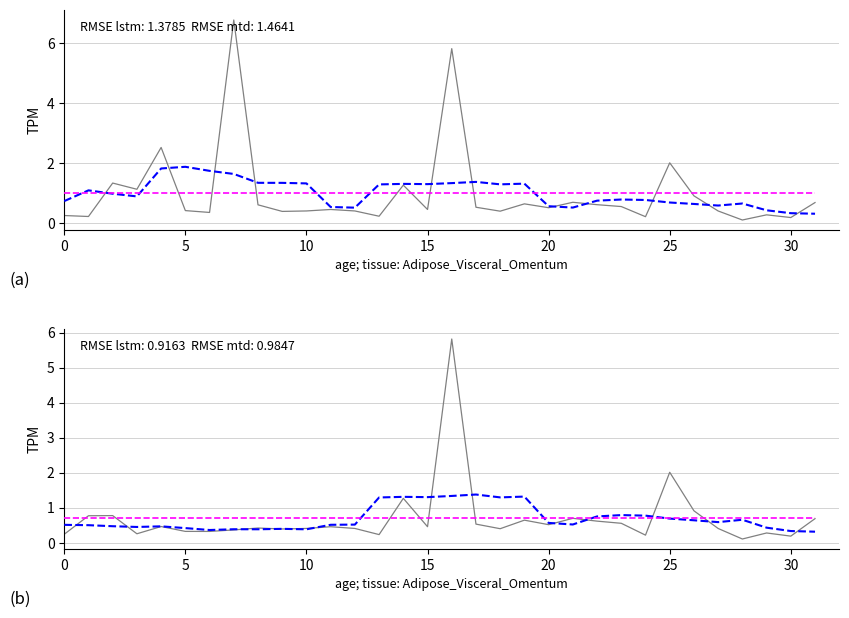

What is the label of the 6th point from the right?

26